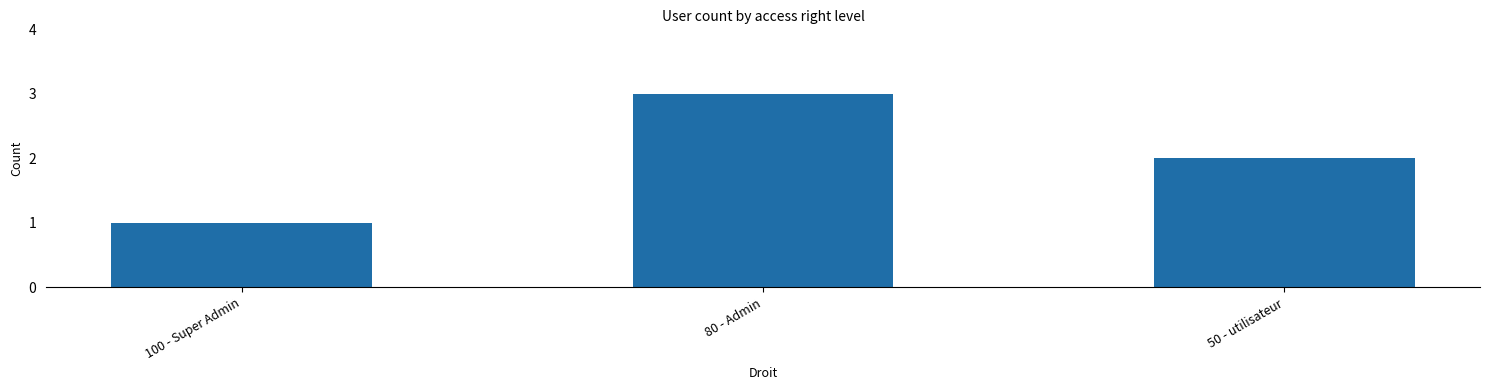

What is the change in value from 100 - Super Admin to 80 - Admin?

+2